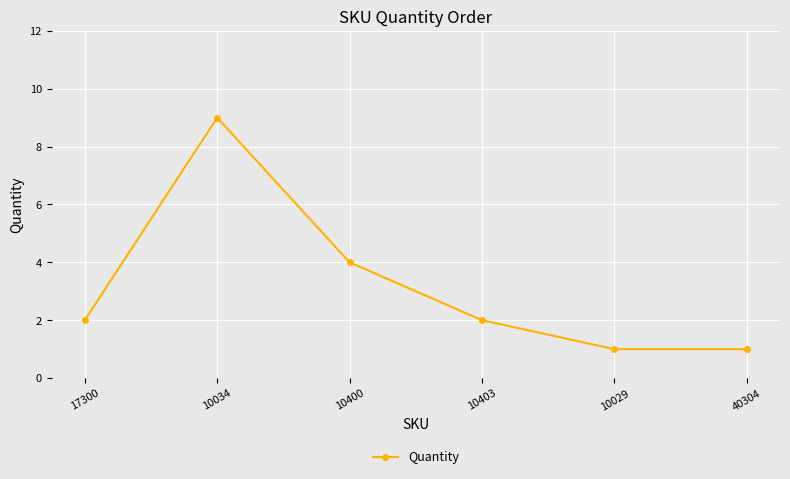

What is the sum of the values at 10029 and 40304?

2